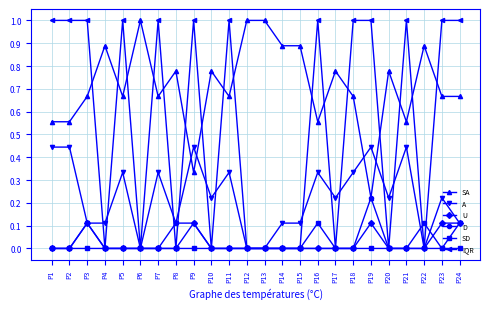

Which series has the widest spread of values?

IQR